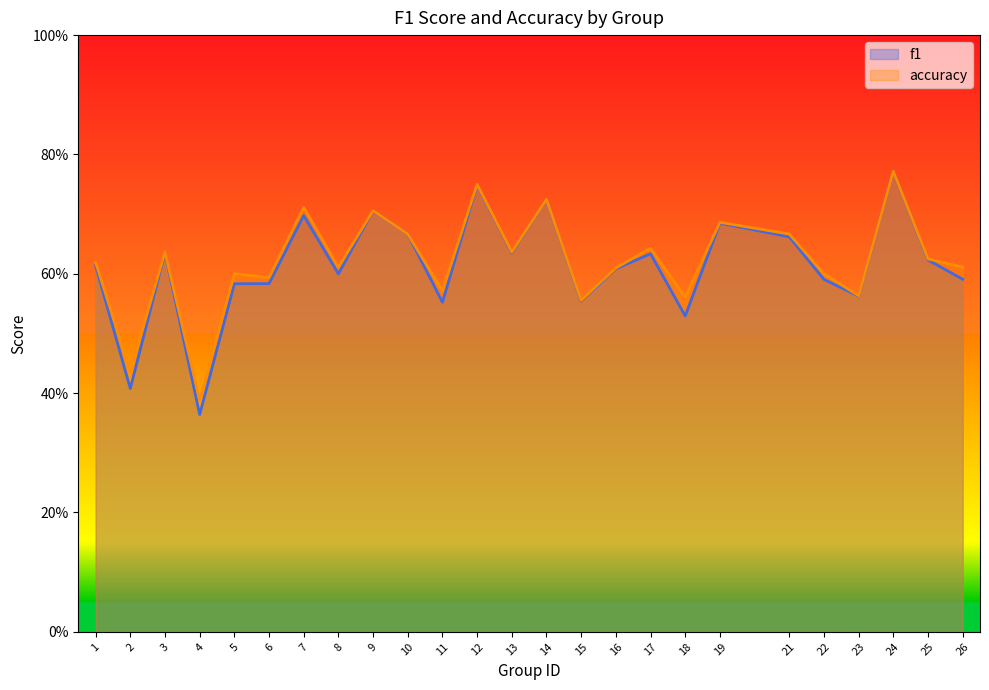

What is the difference between the second highest and minimum values in the accuracy series?

0.4